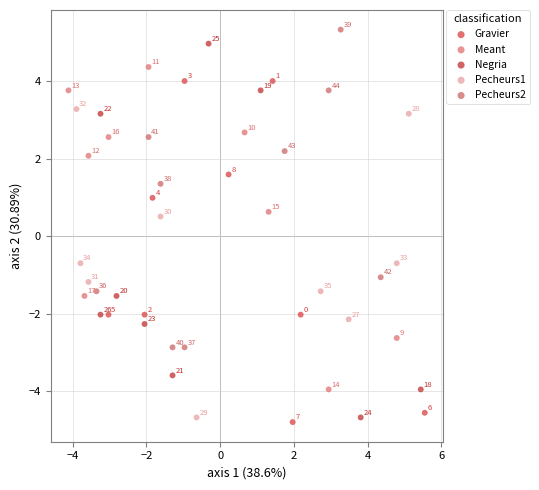

Which series has the largest Y range (max minus min)?

Negria